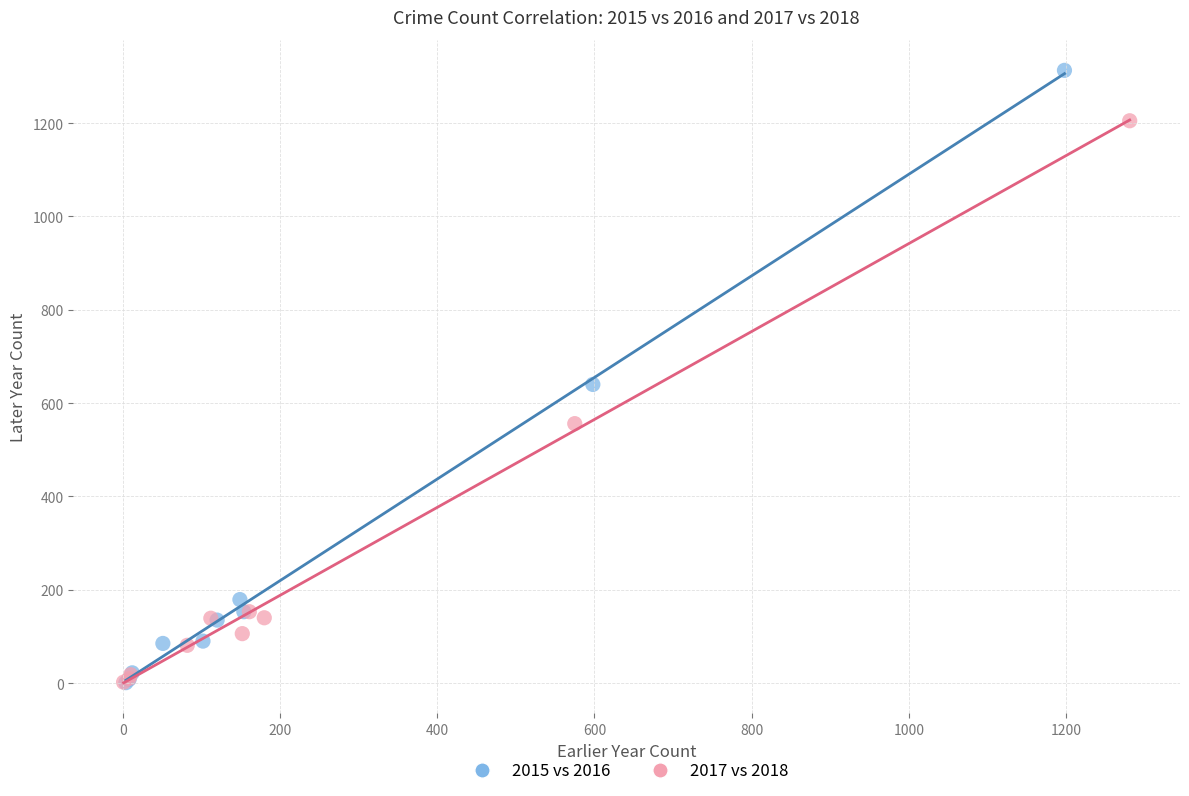

What are all the series names shown in the legend?

2015 vs 2016, 2017 vs 2018